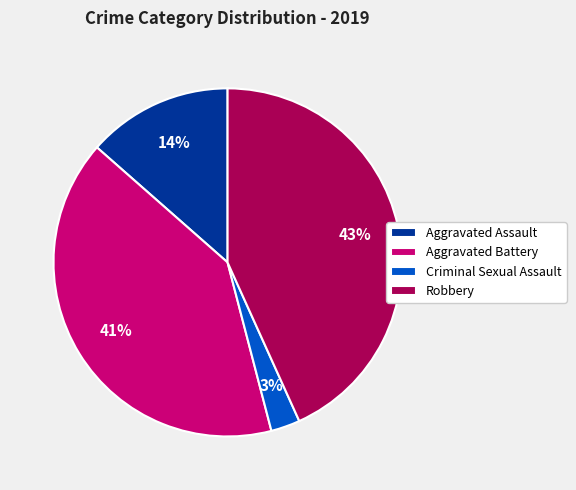

The Aggravated Assault slice represents 14% of the pie. True or false?

True